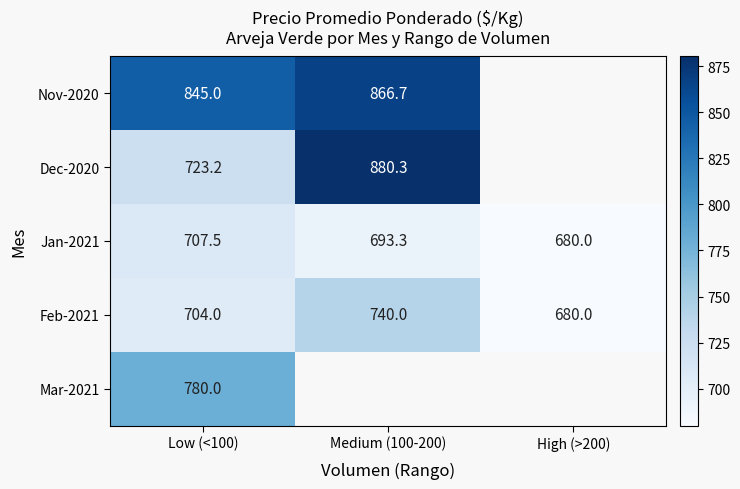

What value does the Feb-2021 series have at Medium (100-200)?

740.0